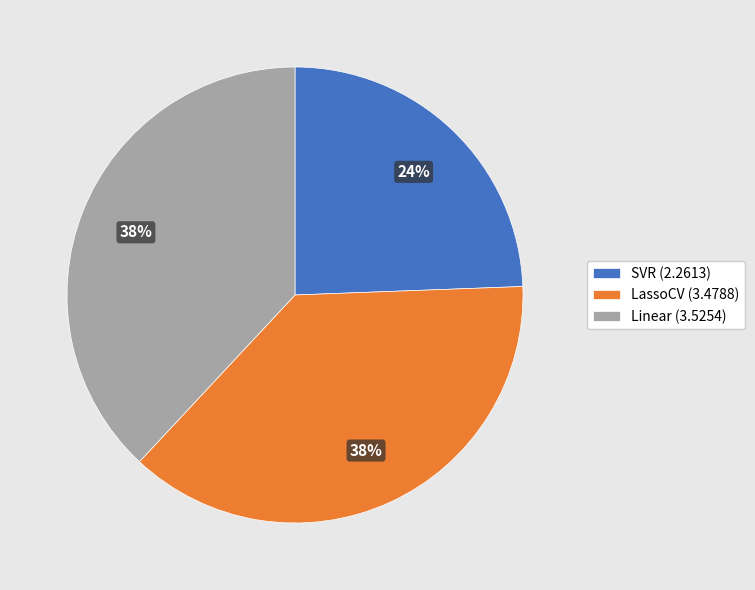

To the nearest percent, what is the combined percentage of SVR and Linear?

62%